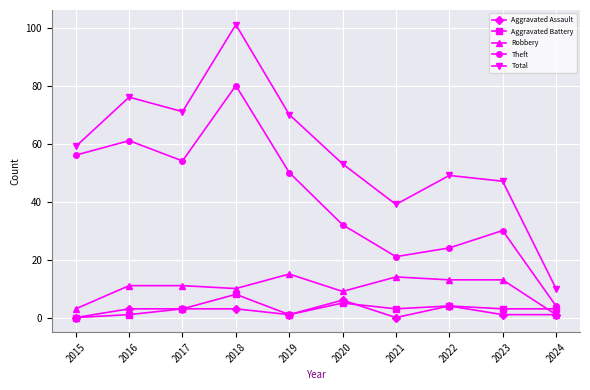

What is the sum of the Aggravated Battery values at 2019 and 2018?

9